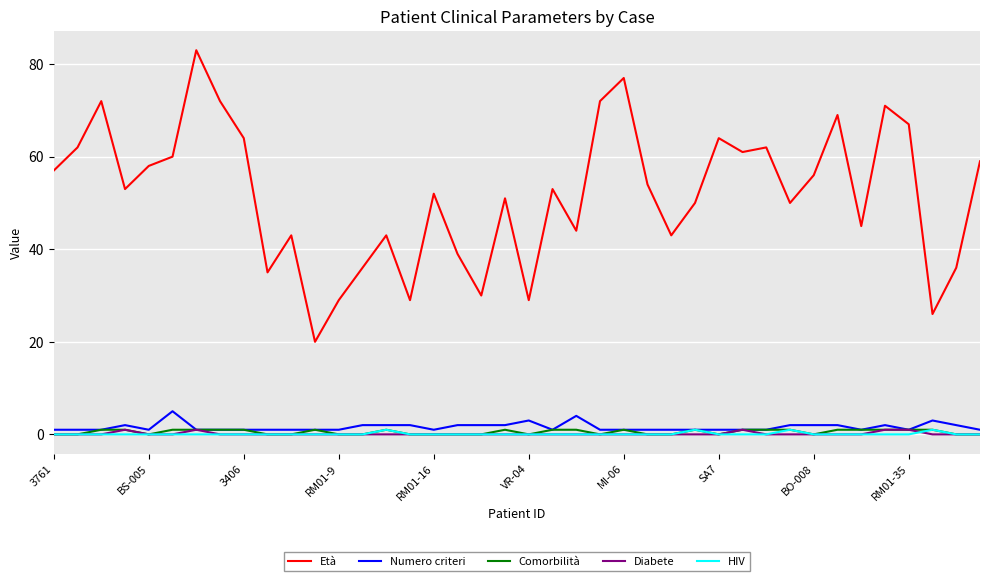

What is the greatest value displayed?

83